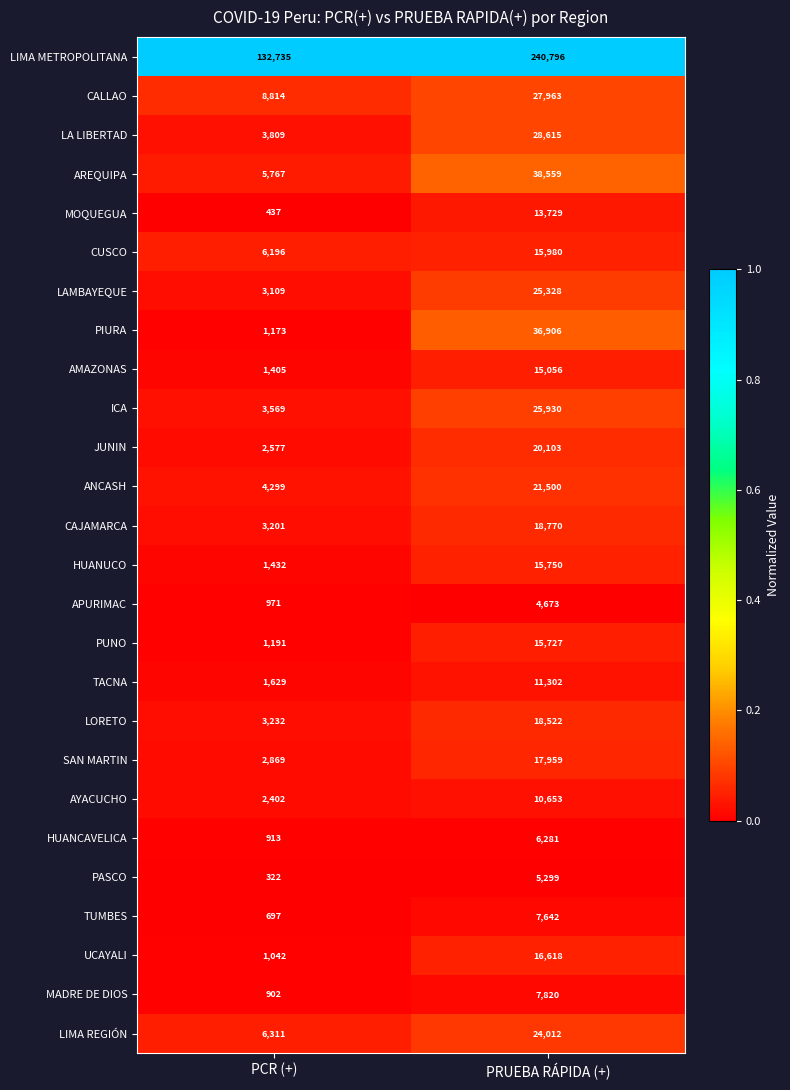

Read the UCAYALI value at PCR (+).

1042